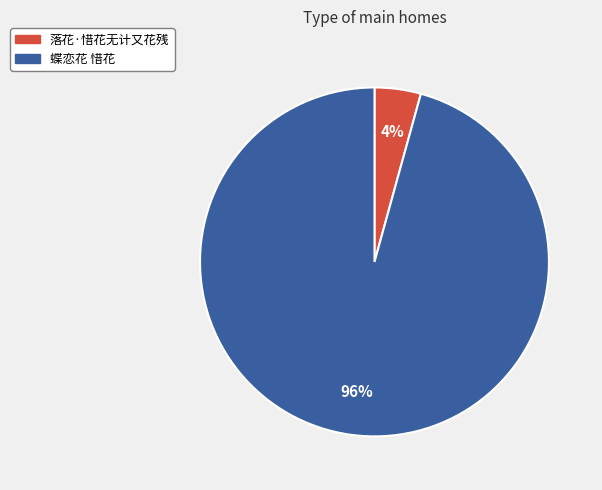

To the nearest percent, what portion does 蝶恋花 惜花 represent?

96%